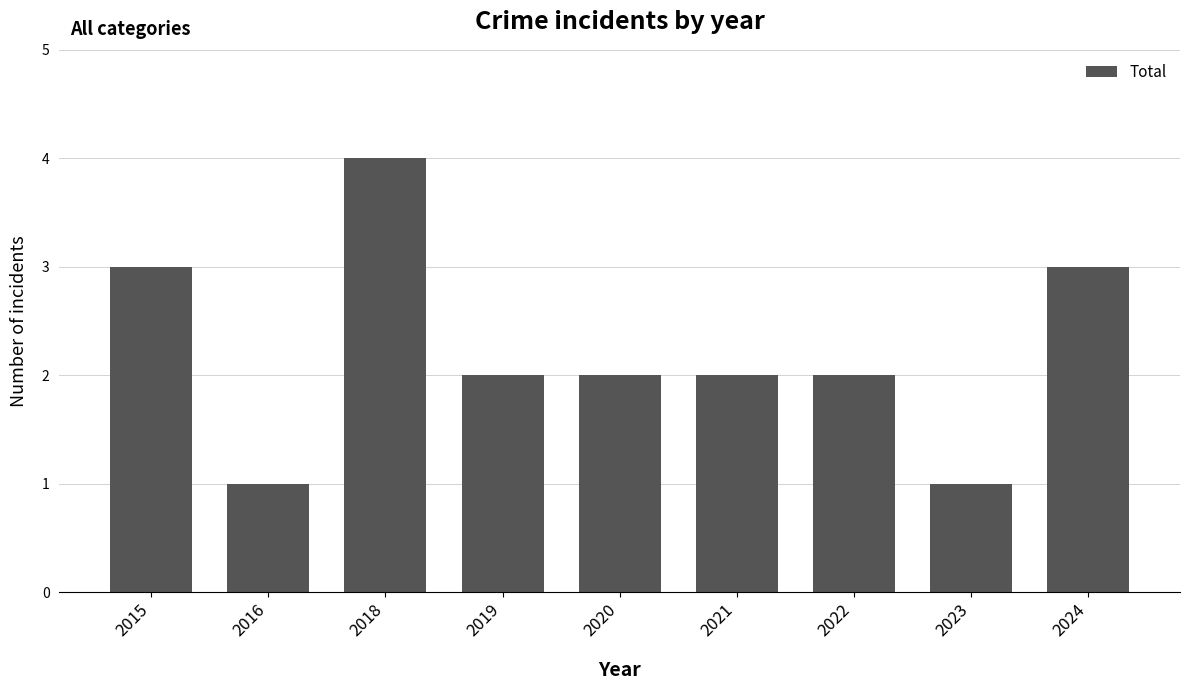

How many categories are shown in the chart?

9